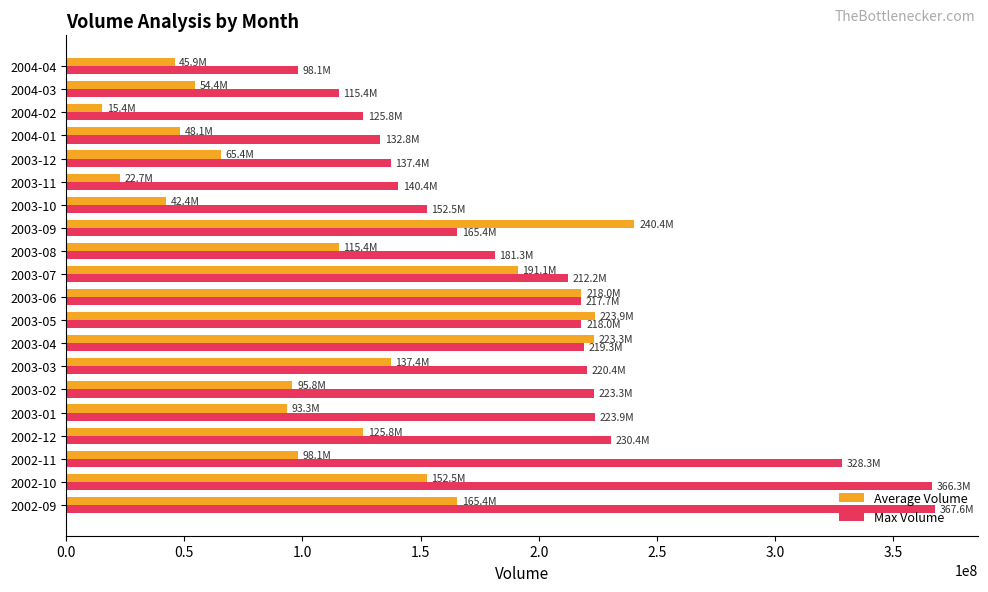

What are all the series names shown in the legend?

Average Volume, Max Volume